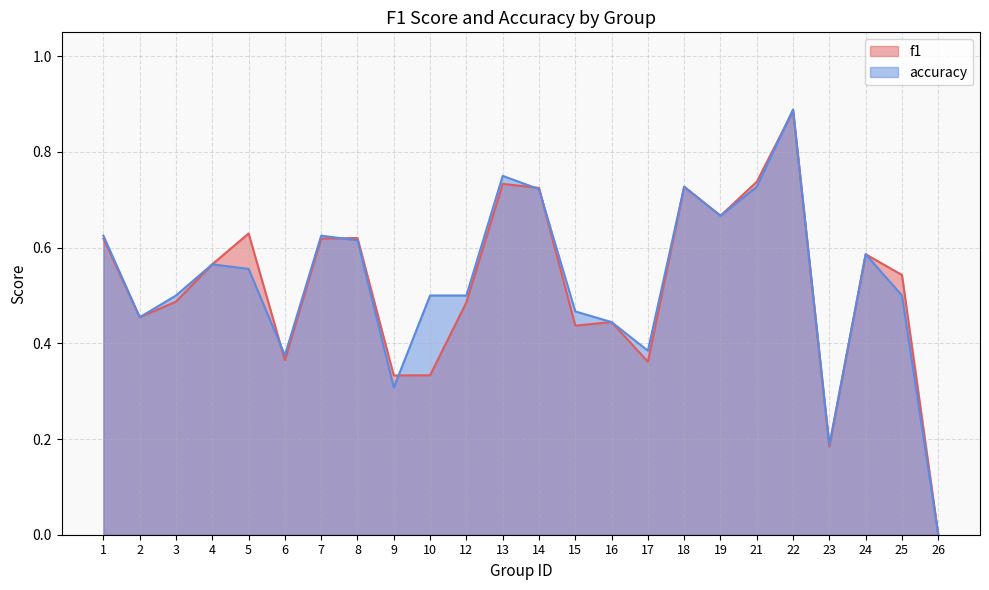

What is the difference between the maximum and second lowest values in the accuracy series?

0.7